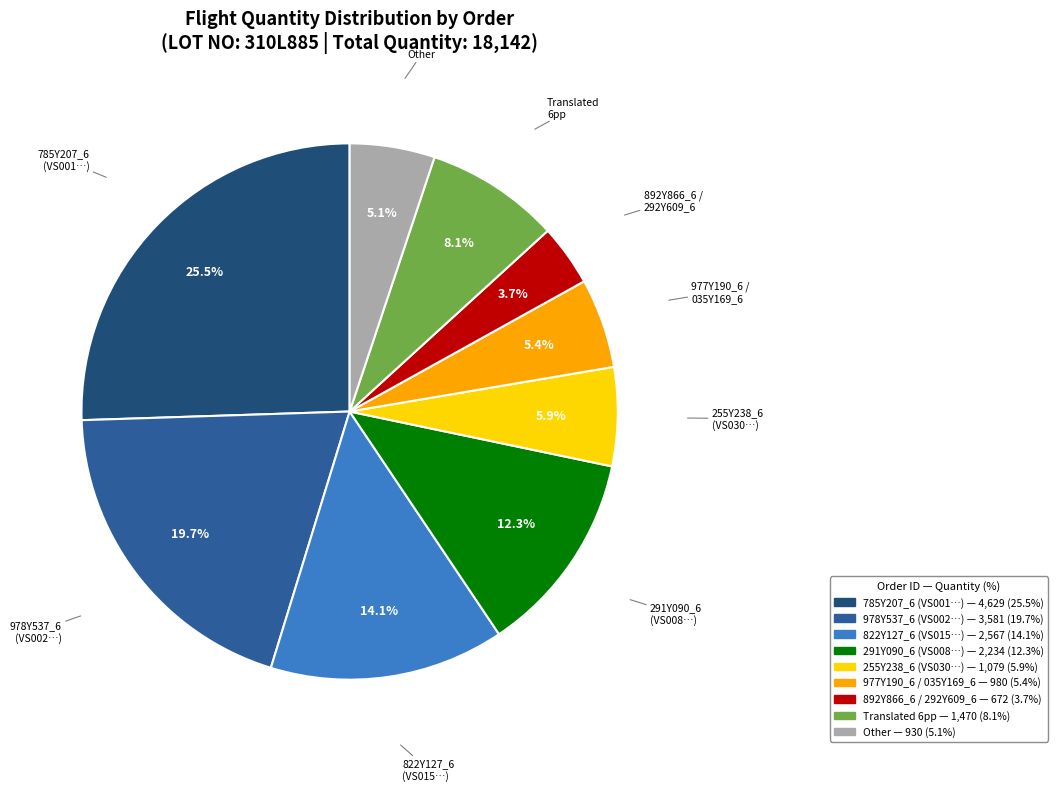

Does any single category account for the majority?

No